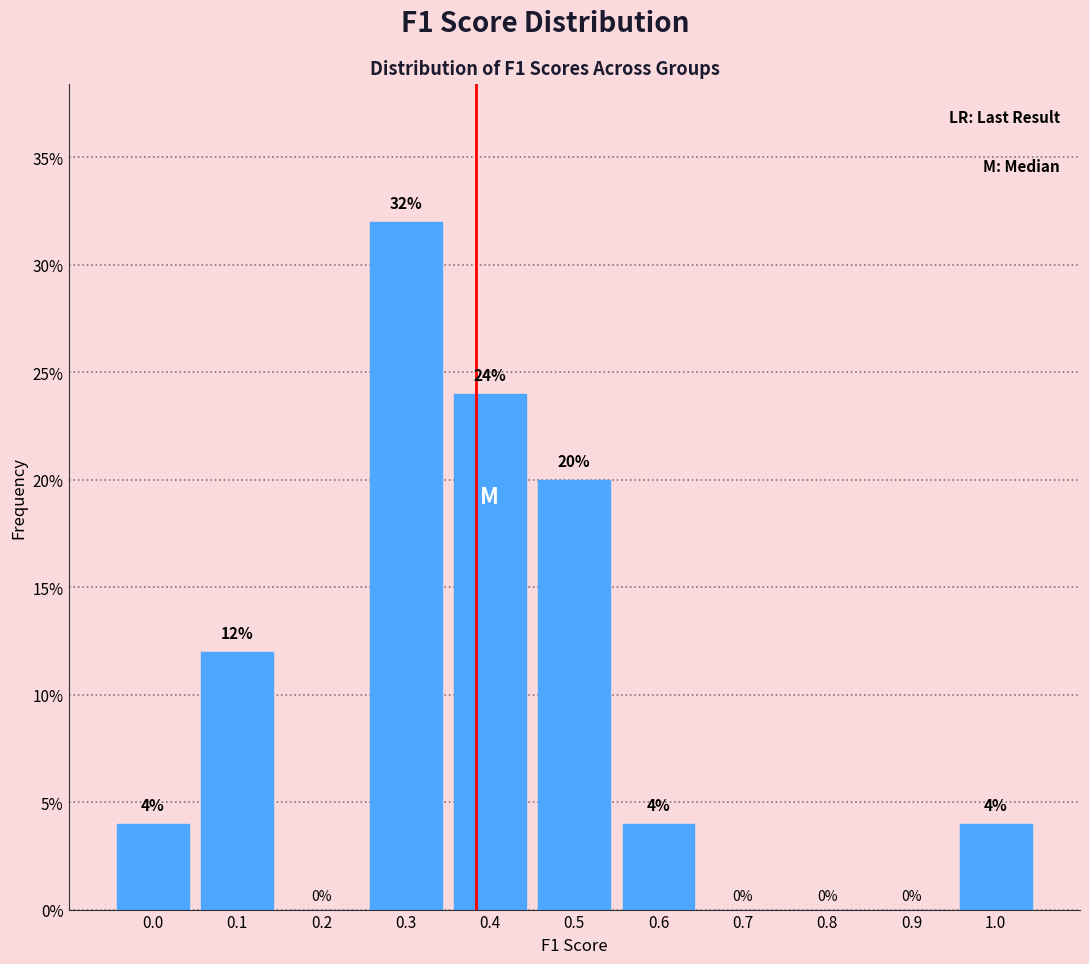

Reading right to left, what are all the values shown in this chart?

1.0=4	0.9=0	0.8=0	0.7=0	0.6=4	0.5=20	0.4=24	0.3=32	0.2=0	0.1=12	0.0=4